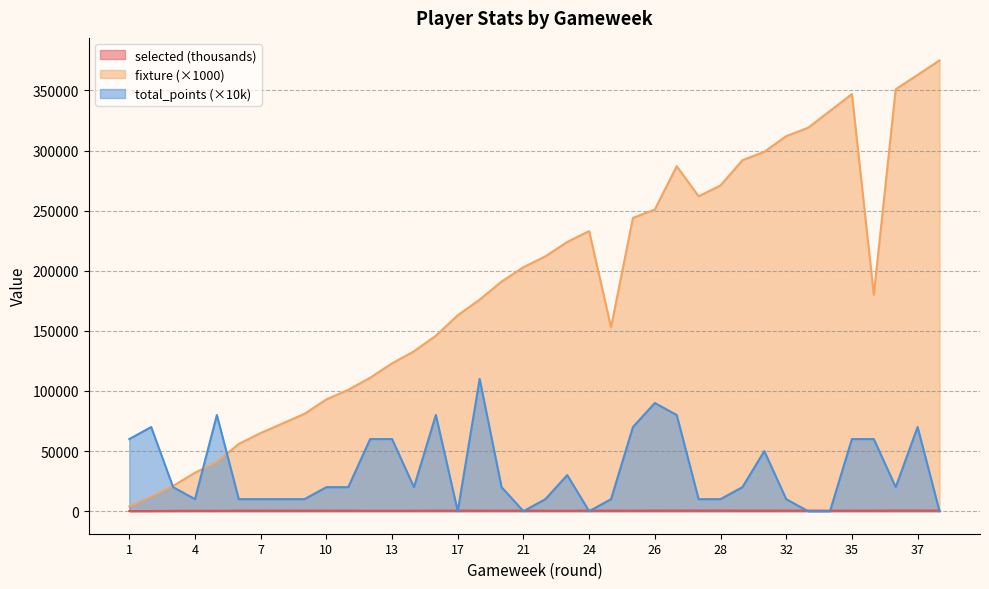

How many values in the fixture series are below 191000?

19